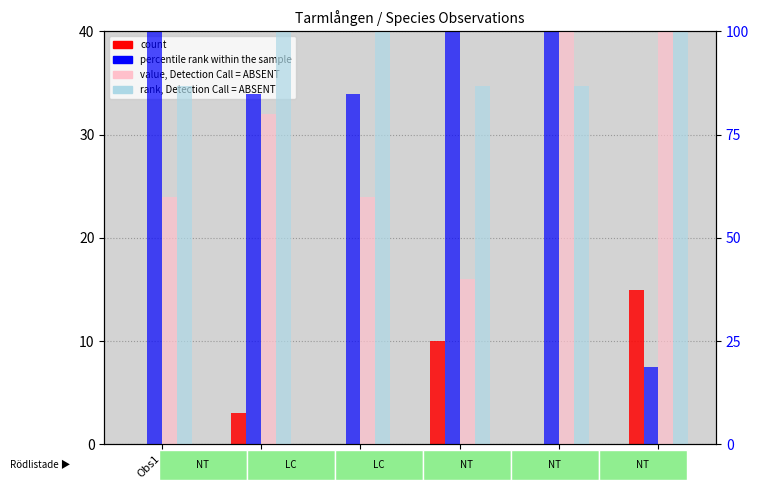

What is the value of the rank, Detection Call = ABSENT bar at the 5th from the left?

86.7